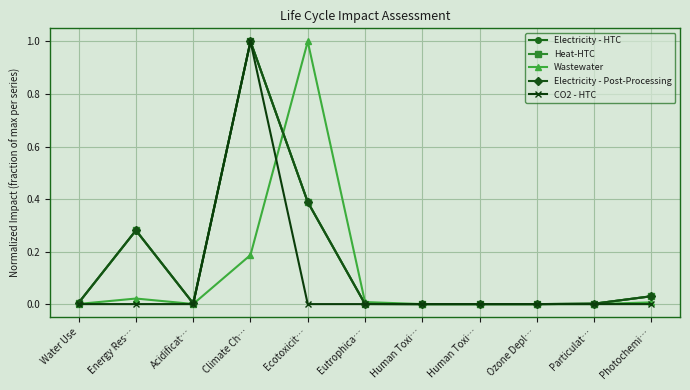

Where do Electricity - Post-Processing and Wastewater first cross each other?

Climate Ch… and Ecotoxicit…